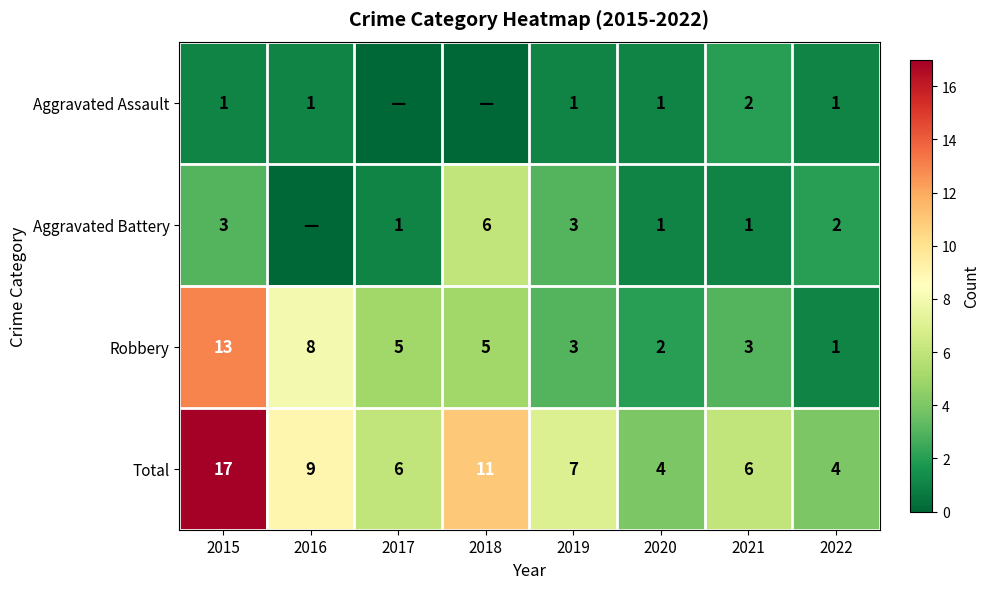

How many data points in Robbery are less than 5?

4